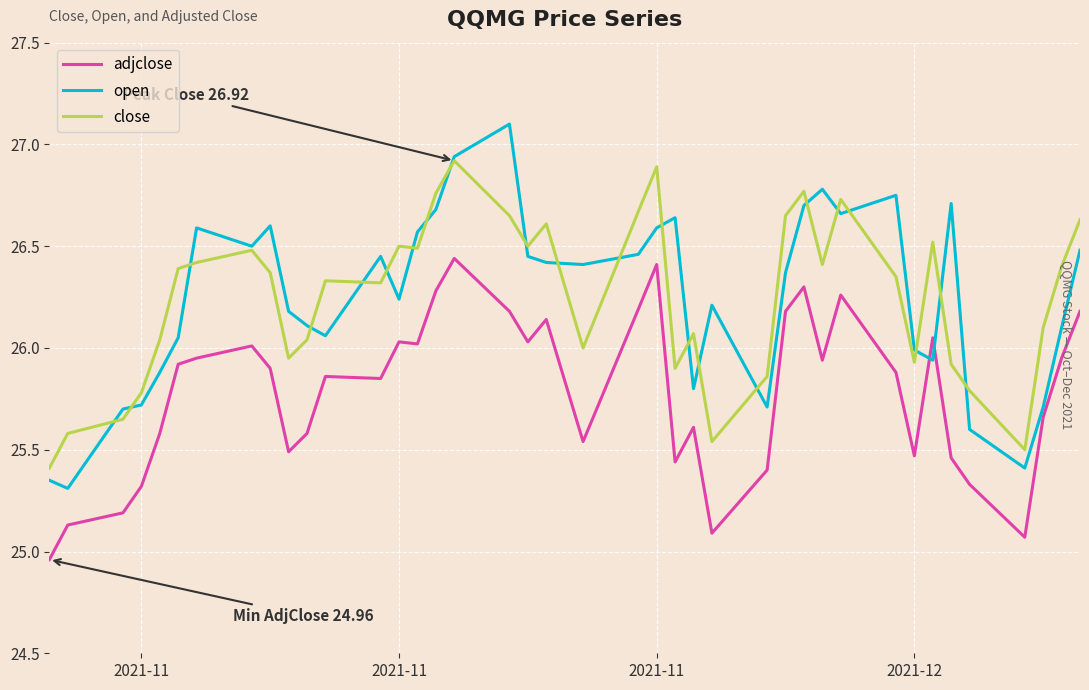

True or false: open and adjclose intersect in this chart.

True